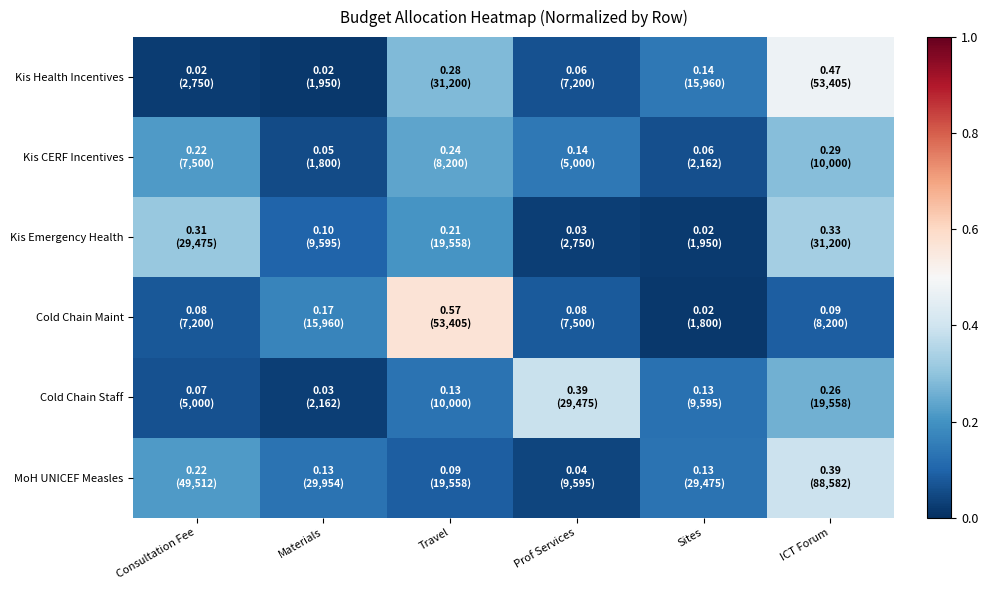

Which series has the widest spread of values?

Cold Chain Maint